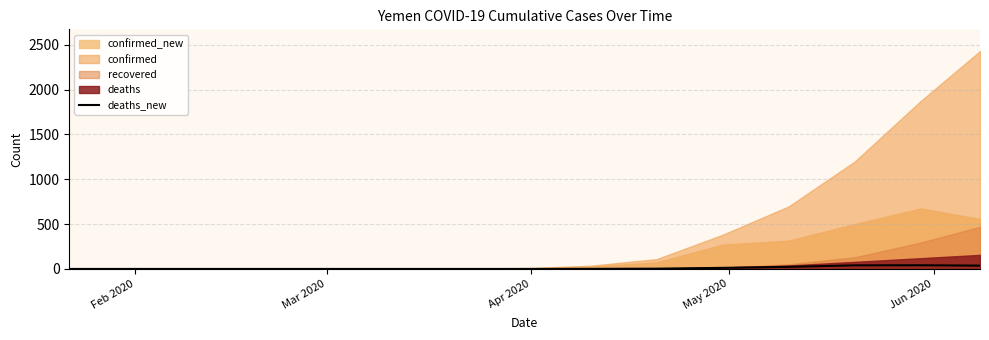

Which label corresponds to the smallest value in the chart?

Feb 2020